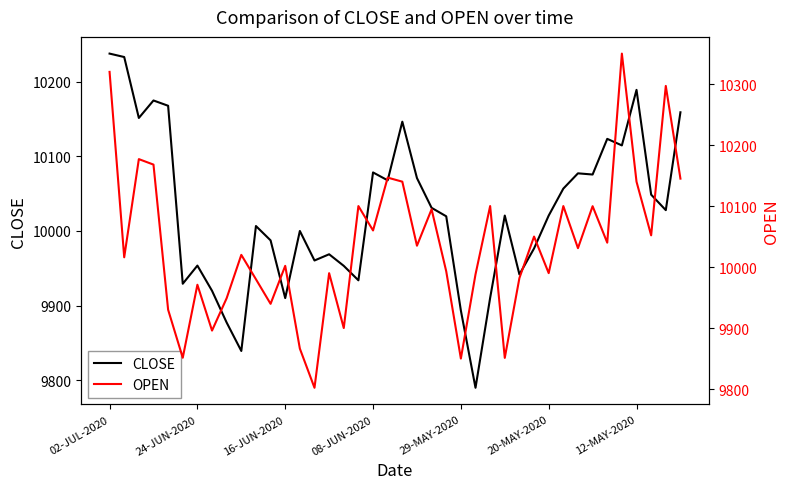

What position from the right is 9?

31